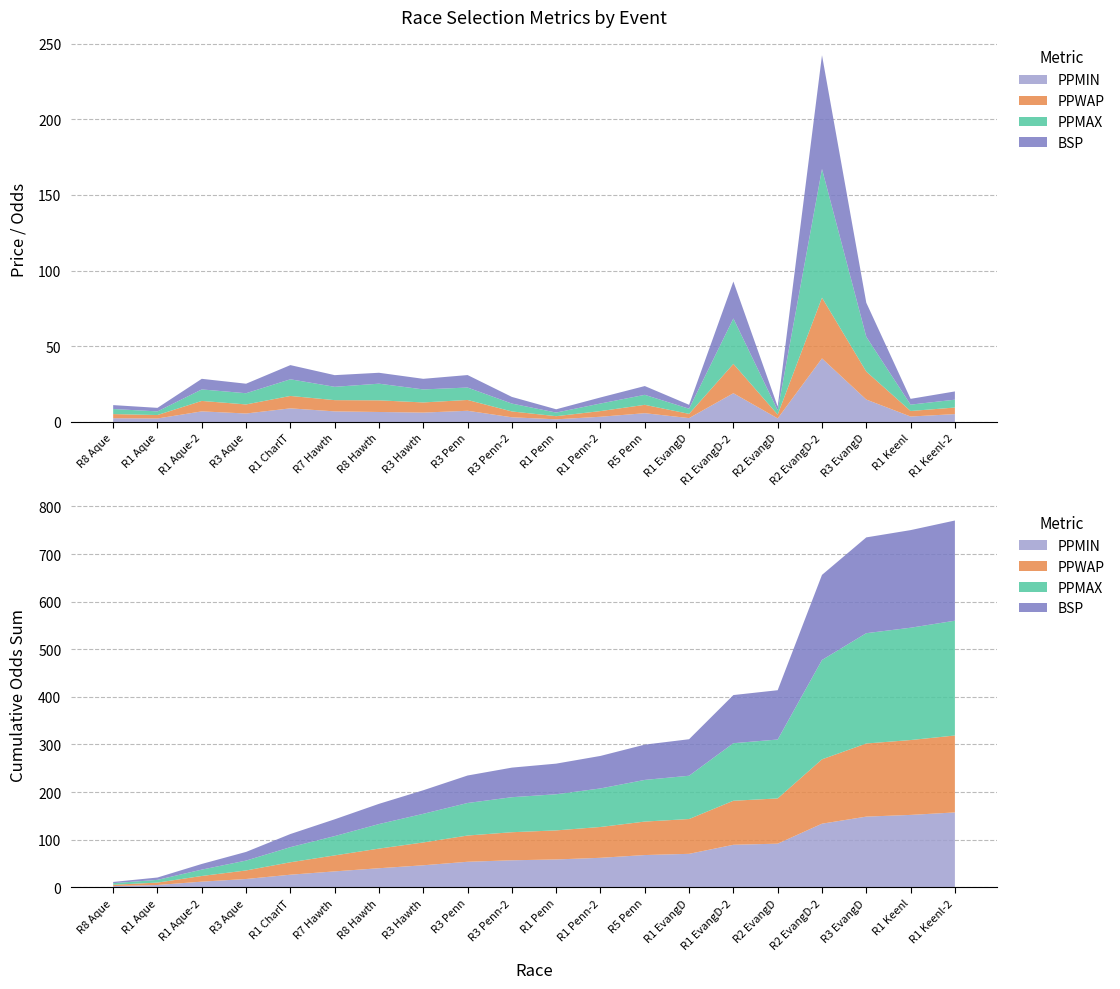

Reading right to left, transcribe all the data shown in this chart.

BSP: 5.5	3.8	22.5	75.2	2.5	24.4	2.6	5.8	4.0	2.2	4.4	8.2	7.0	7.2	7.7	9.4	6.3	7.0	2.3	2.6
PPWAP: 4.3	3.7	18.5	40.1	2.5	19.4	2.8	5.5	3.8	2.1	3.9	7.2	6.7	7.7	7.4	8.2	6.0	6.9	2.3	2.7
PPMAX: 5.2	4.2	23.0	85.0	2.8	30.0	3.4	6.6	5.0	2.4	5.2	8.2	8.6	11.0	8.8	11.0	7.4	7.6	2.4	3.4
PPMIN: 5.2	3.6	14.8	42.0	2.4	19.0	2.6	5.8	3.5	1.8	3.1	7.4	6.2	6.6	7.0	9.0	5.6	7.0	2.3	2.5